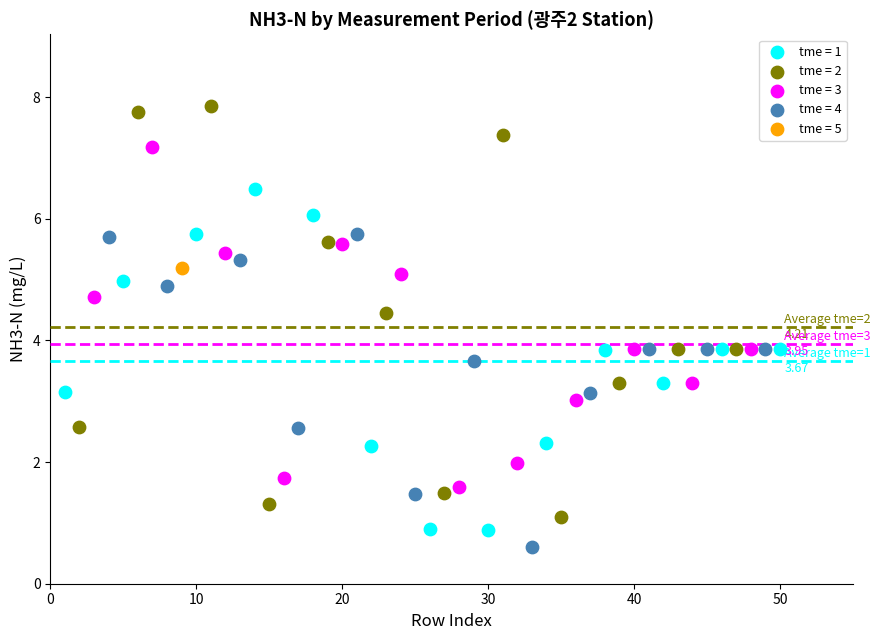

What are all the series names shown in the legend?

tme = 1, tme = 2, tme = 3, tme = 4, tme = 5